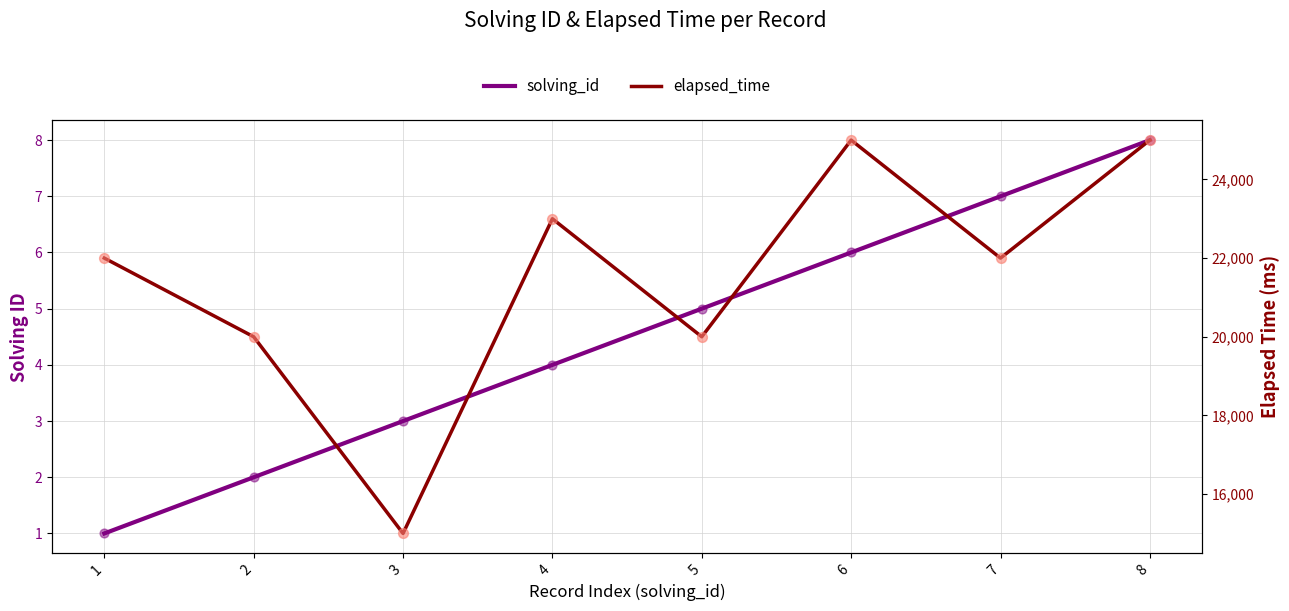

At how many categories does at least one series exceed 3521?

8